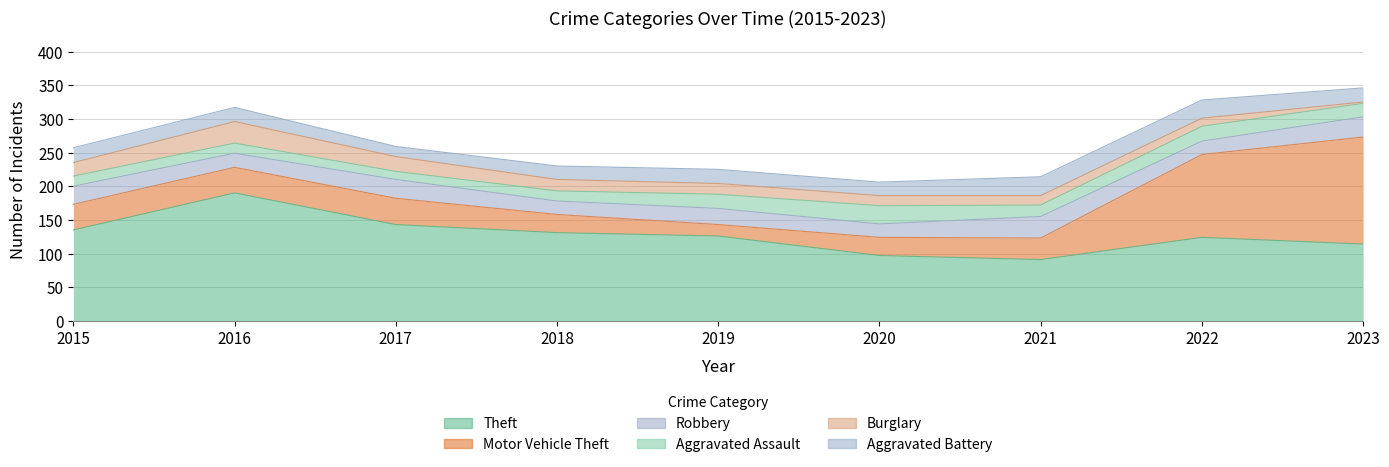

What is the approximate value of Theft at 2021?

91